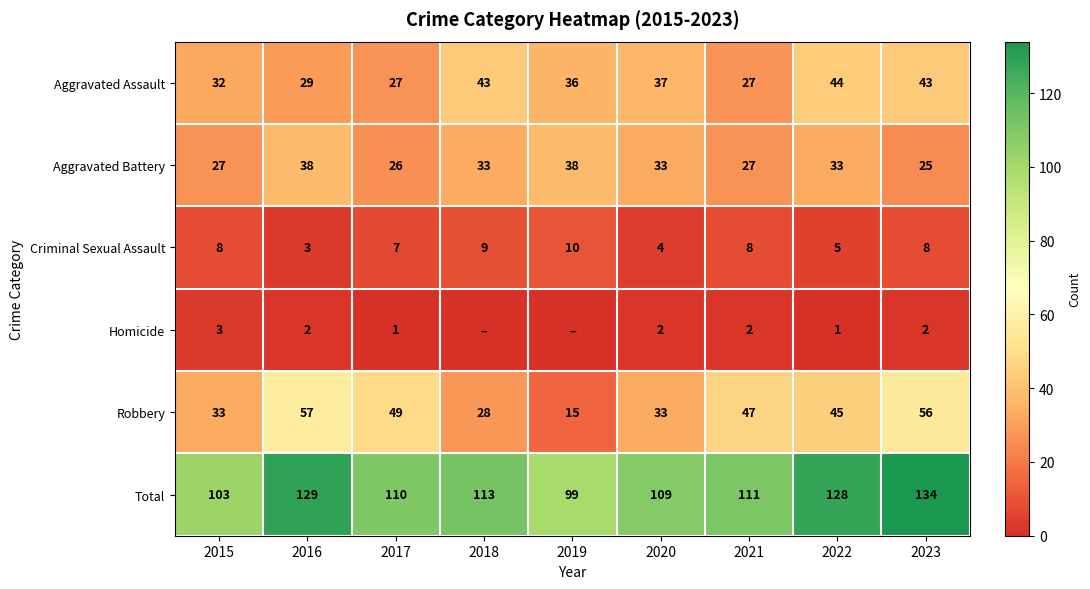

At 2016, list the series in order from largest to smallest.

Total, Robbery, Aggravated Battery, Aggravated Assault, Criminal Sexual Assault, Homicide